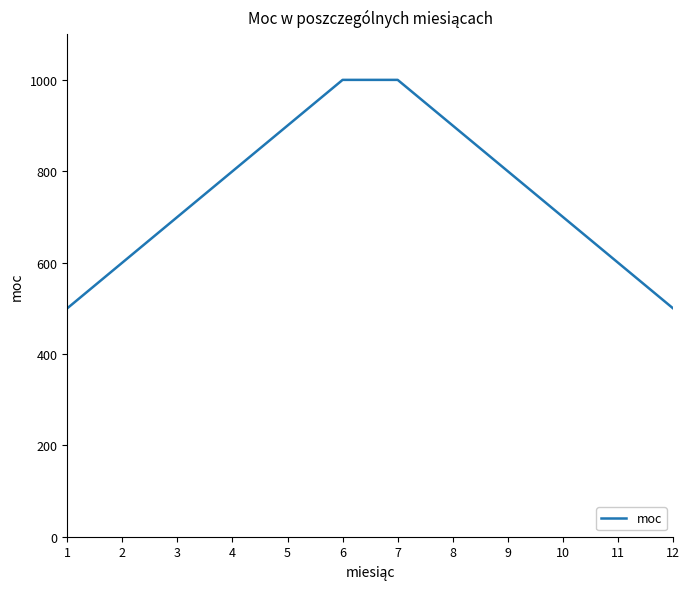

How many lines are shown in the chart?

1